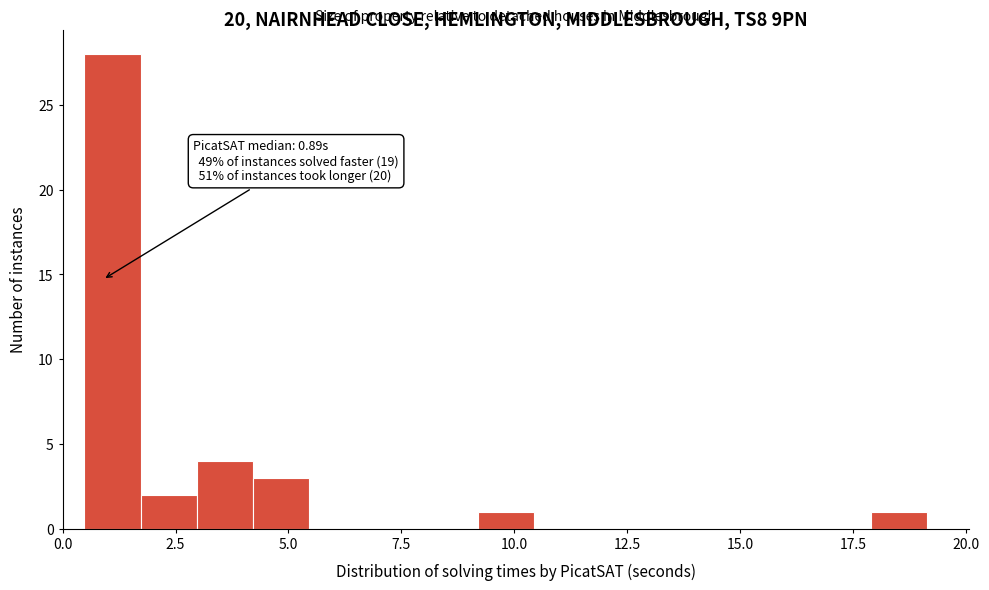

Read against the x-axis, roughly where is the centre of the tallest bar?

1.0